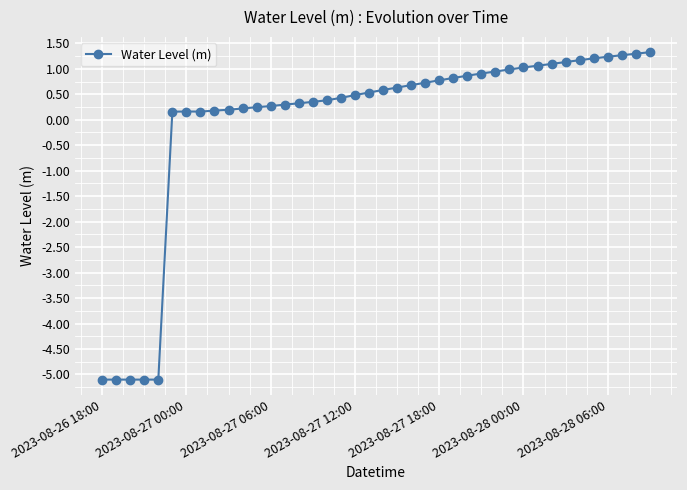

What is the value of the 25th point from the left?

0.8